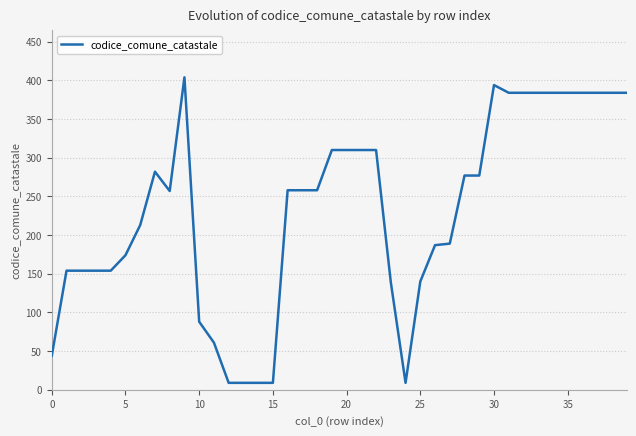

What is the difference between the maximum and minimum values?

395